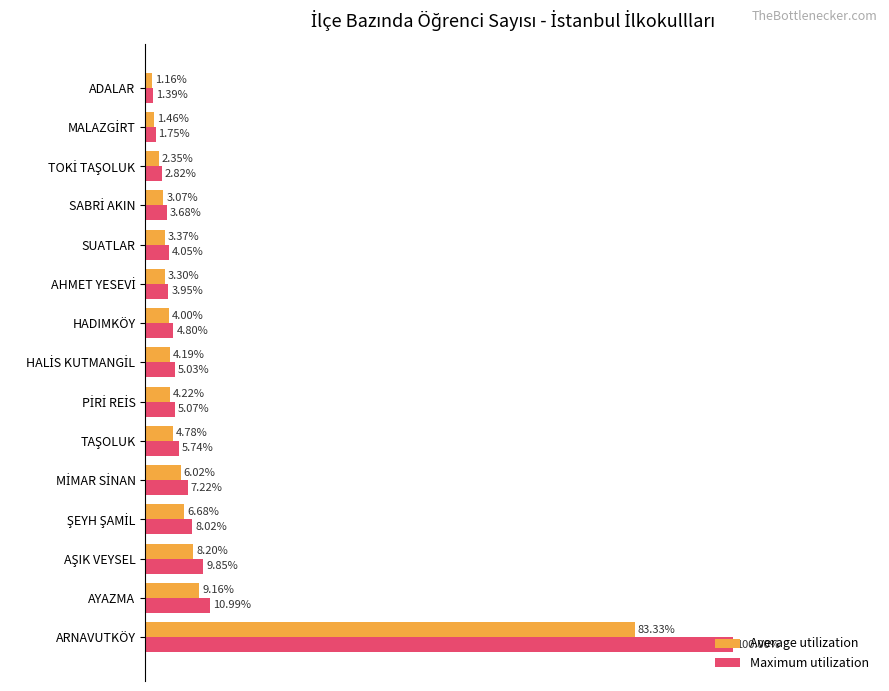

Which category has the highest value in the Maximum utilization series?

ARNAVUTKÖY